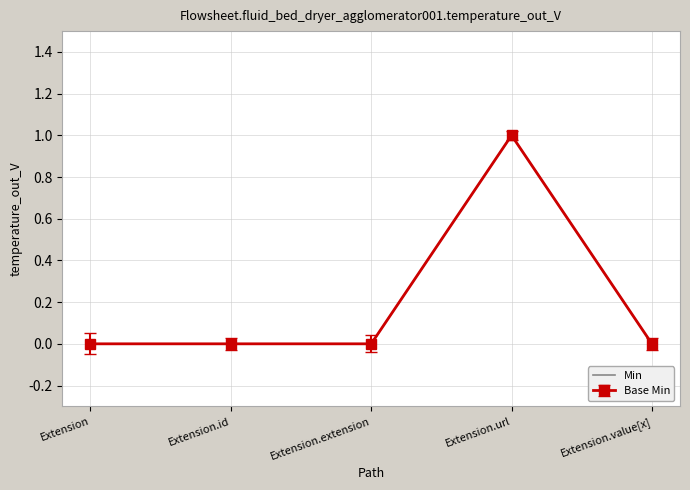

What position from the right is Extension.extension?

3